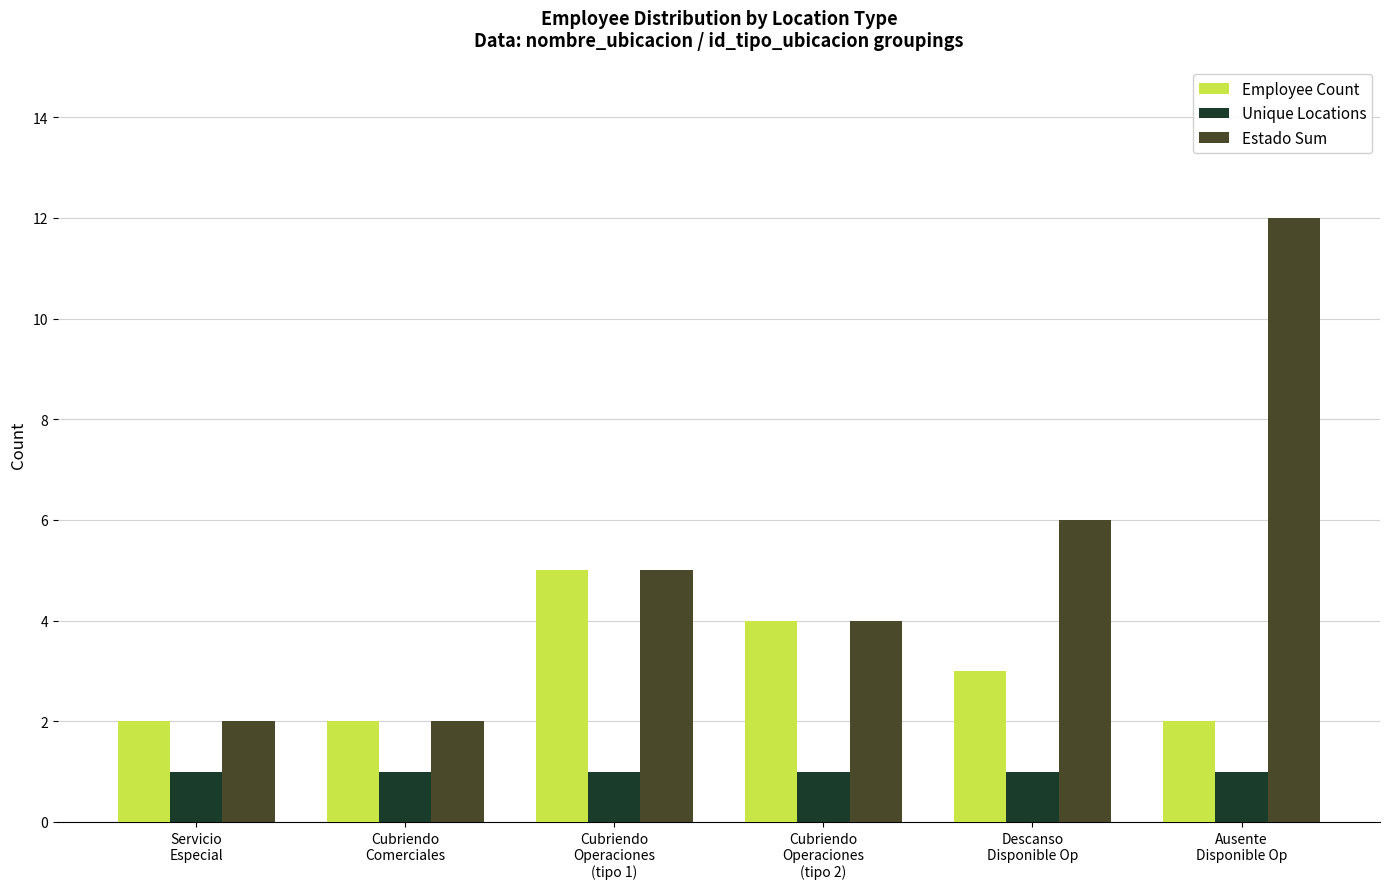

List the series in order of their peak value, lowest first.

Unique Locations, Employee Count, Estado Sum